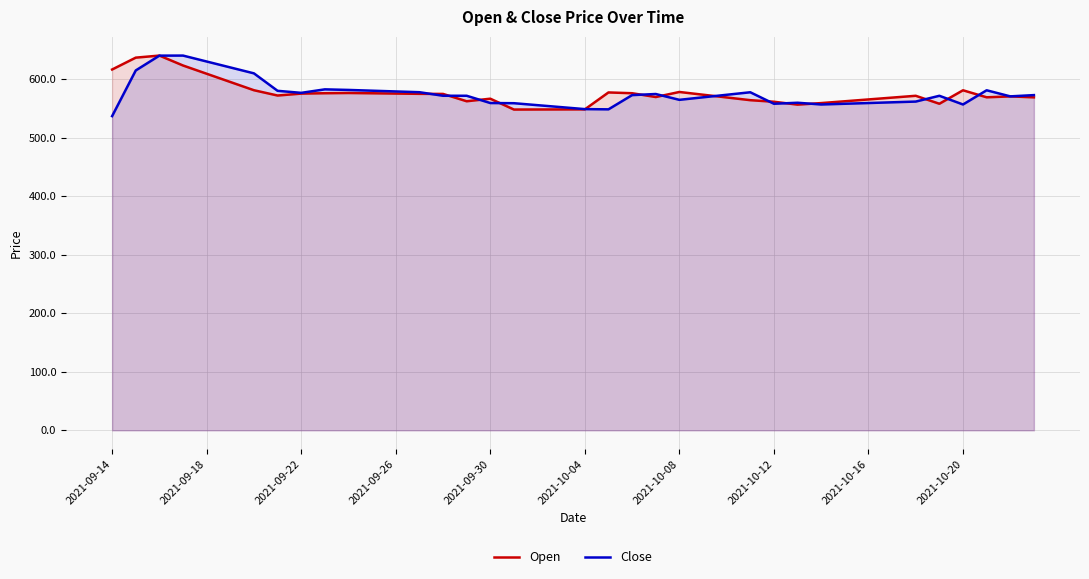

Does the chart display data point markers on the line(s)?

No